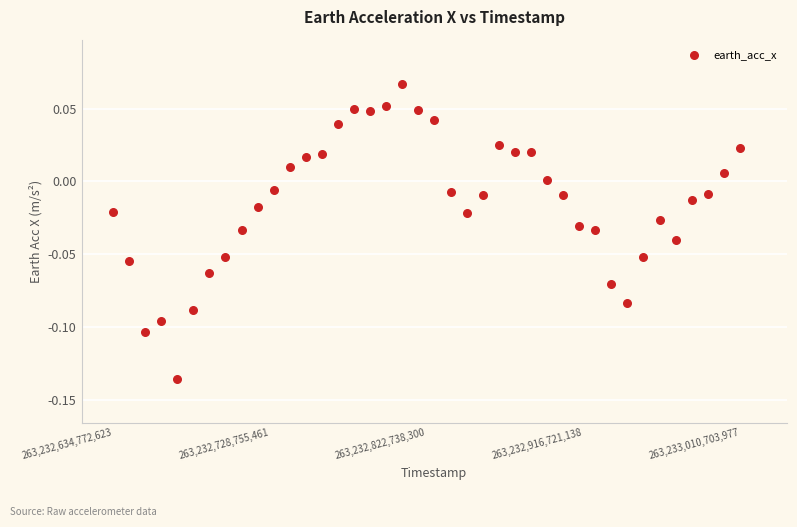

What is the range of X values (max minus min)?

40.0